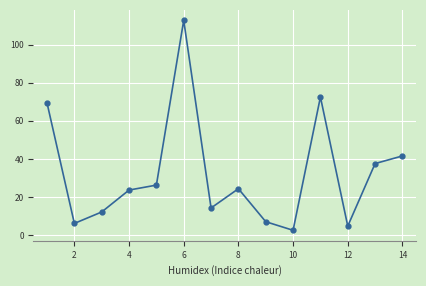

What is the smallest value displayed?

2.6